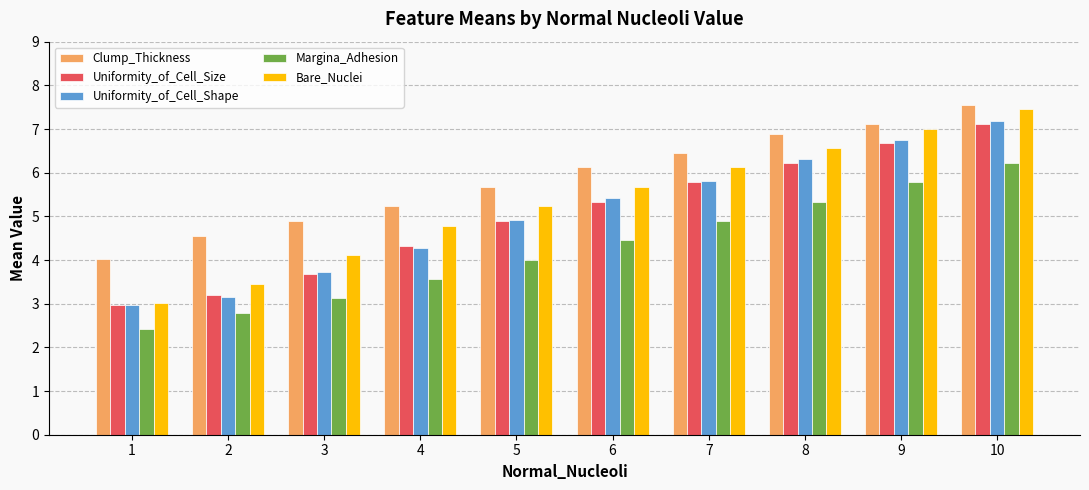

Which series has the widest spread of values?

Bare_Nuclei